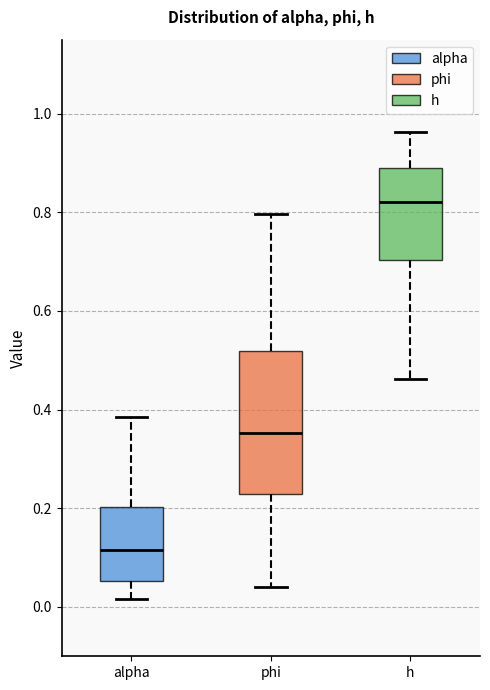

Reading left to right, transcribe this box plot: for each box, give where its median line is, the range the box spans, and where its two whiskers end, as read against the y-axis. The values are not printed on the chart, so give them approximately, as read against the axis.

alpha: median 0.12, box 0.06 to 0.20, whiskers 0.02 to 0.38
phi: median 0.36, box 0.22 to 0.52, whiskers 0.04 to 0.80
h: median 0.82, box 0.70 to 0.90, whiskers 0.46 to 0.96